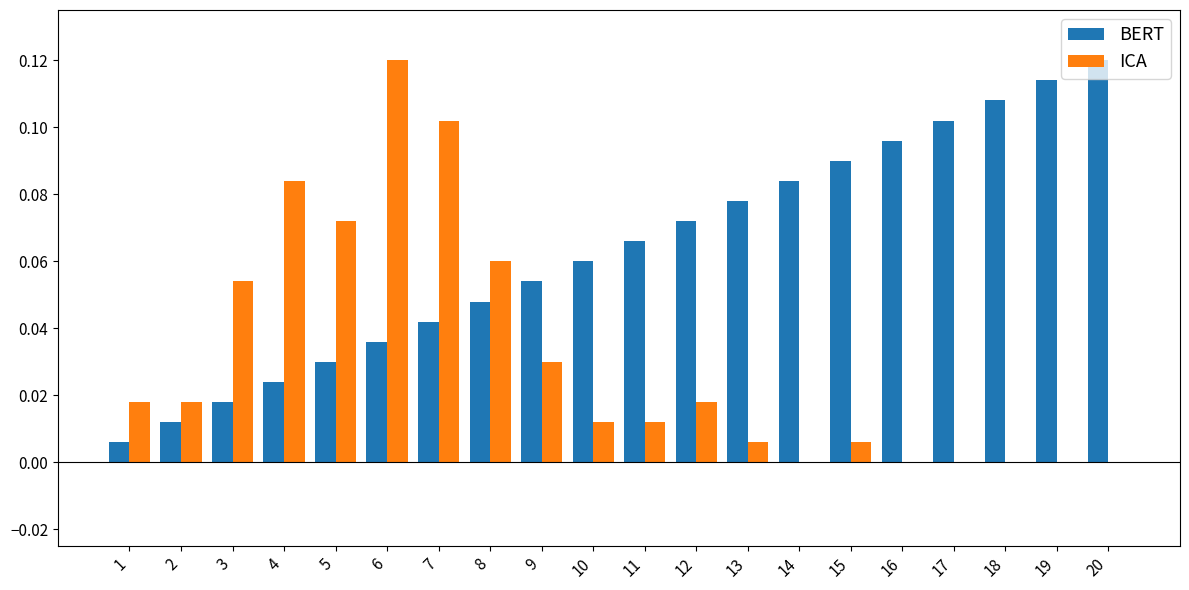

True or false: BERT has a value of 0.0 at 1.

True